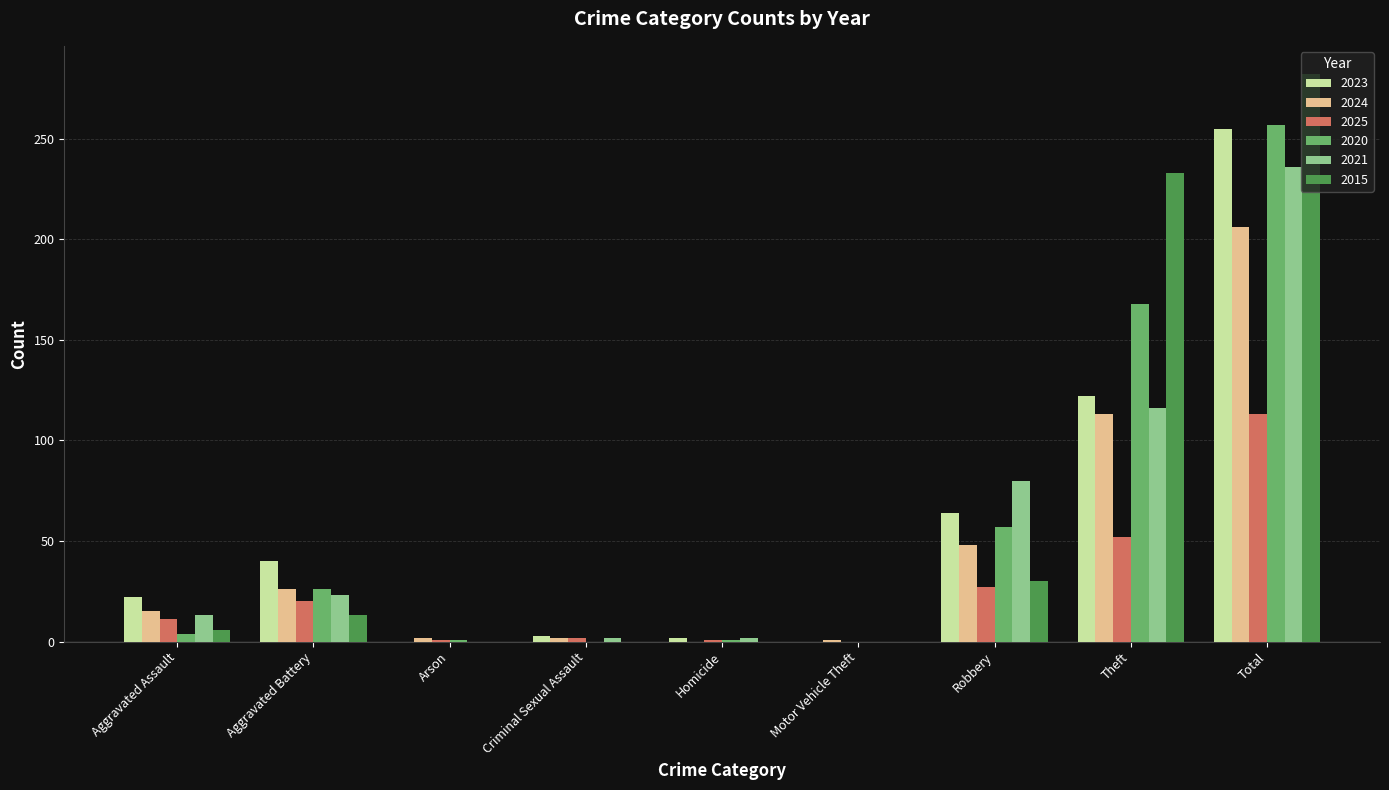

What is the sum of all 2025 values?

227